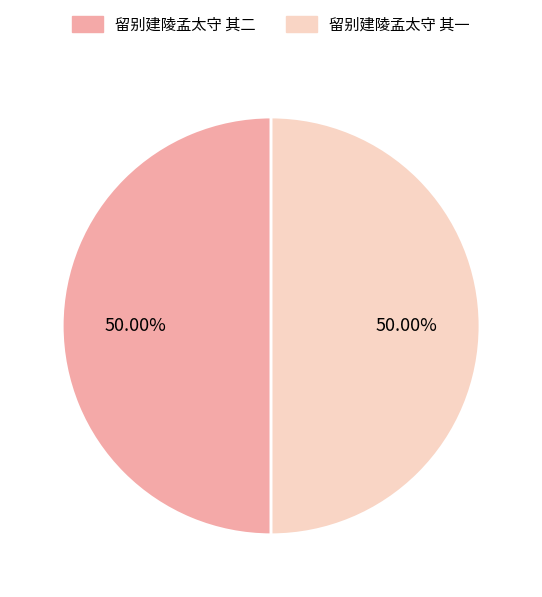

To the nearest percent, what is the combined percentage of 留别建陵孟太守 其一 and 留别建陵孟太守 其二?

100%